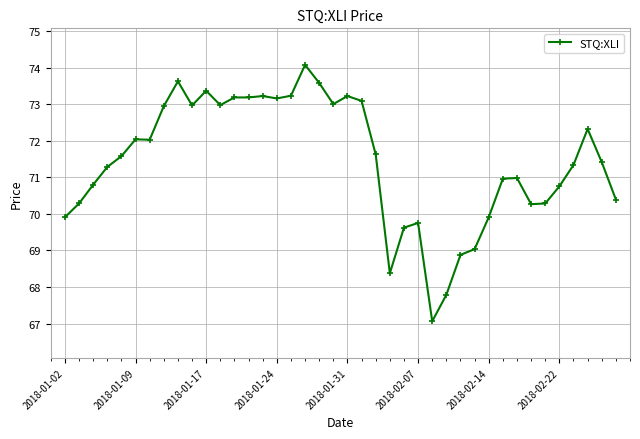

What is the value of the 36th point from the left?

70.8